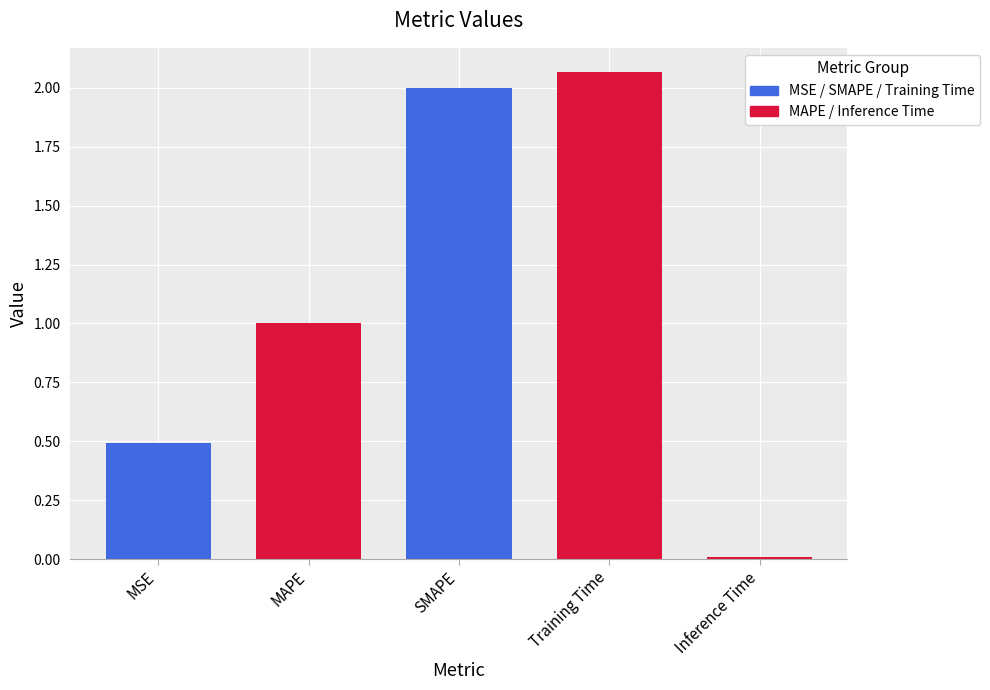

What is the average value?

1.1